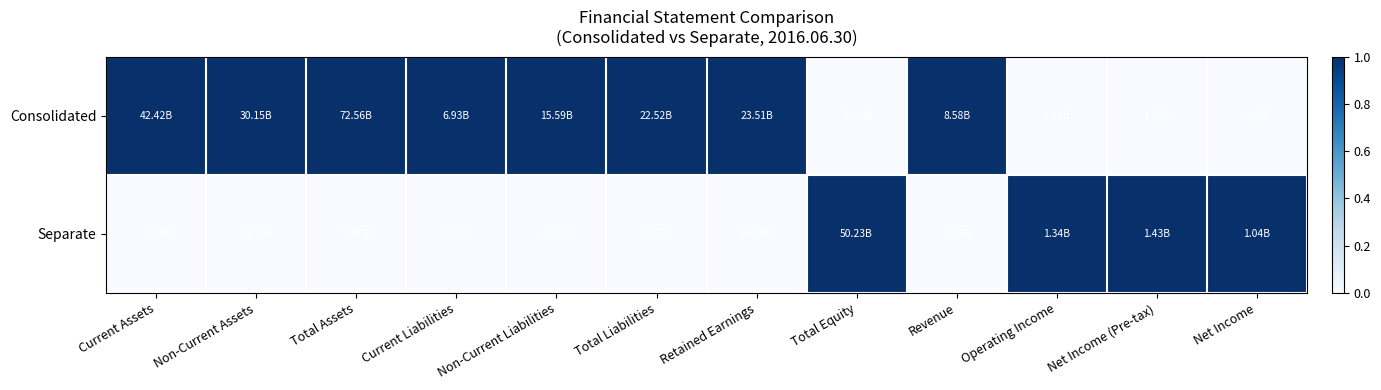

Count the number of data series in this chart.

2